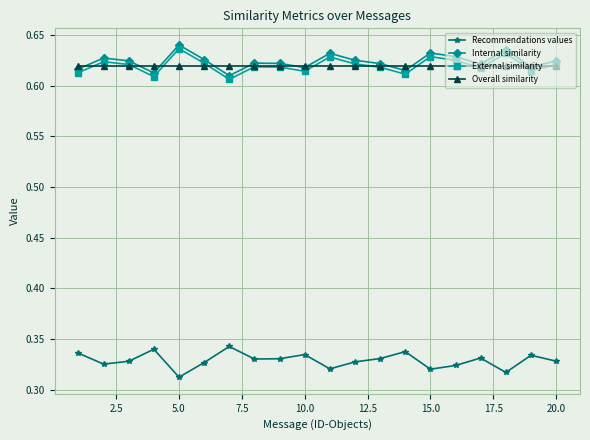

True or false: Internal similarity and External similarity cross at least once.

False